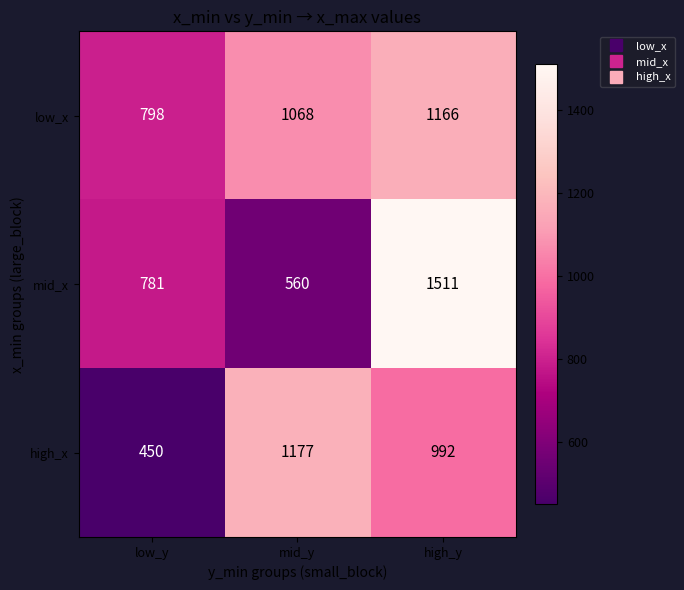

Reading left to right, transcribe all the data shown in this chart.

low_x: low_y=798	mid_y=1068	high_y=1166
mid_x: low_y=781	mid_y=560	high_y=1511
high_x: low_y=450	mid_y=1177	high_y=992